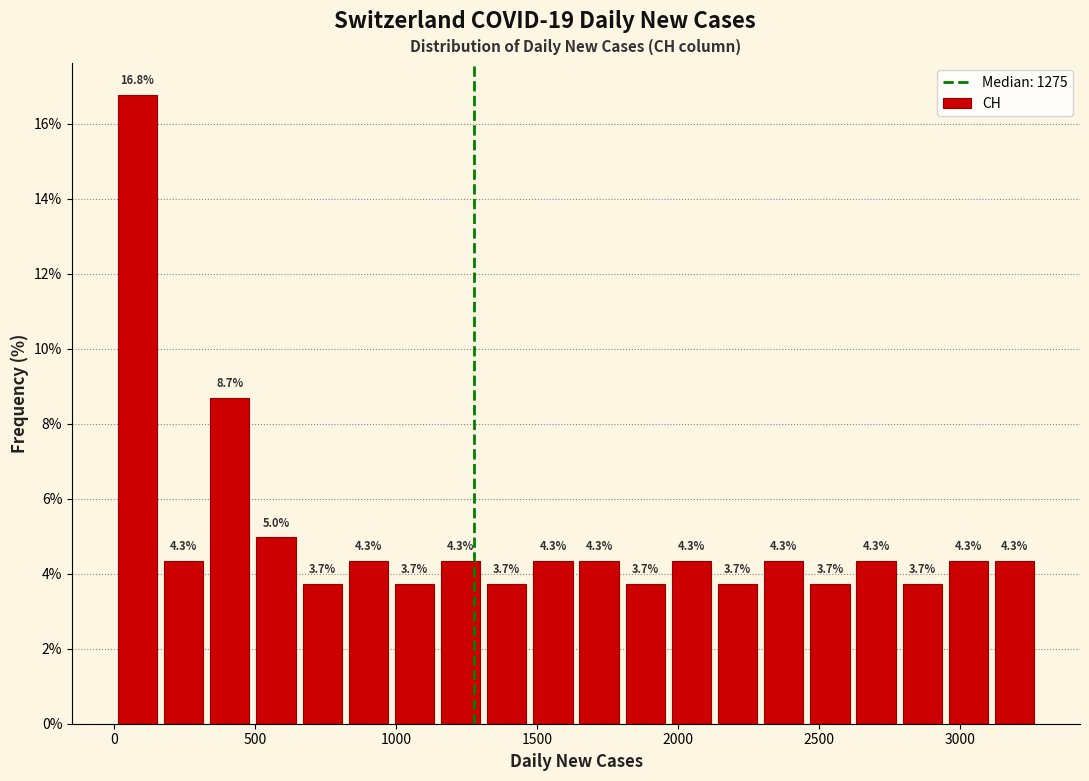

Read against the x-axis, roughly where is the centre of the tallest bar?

100